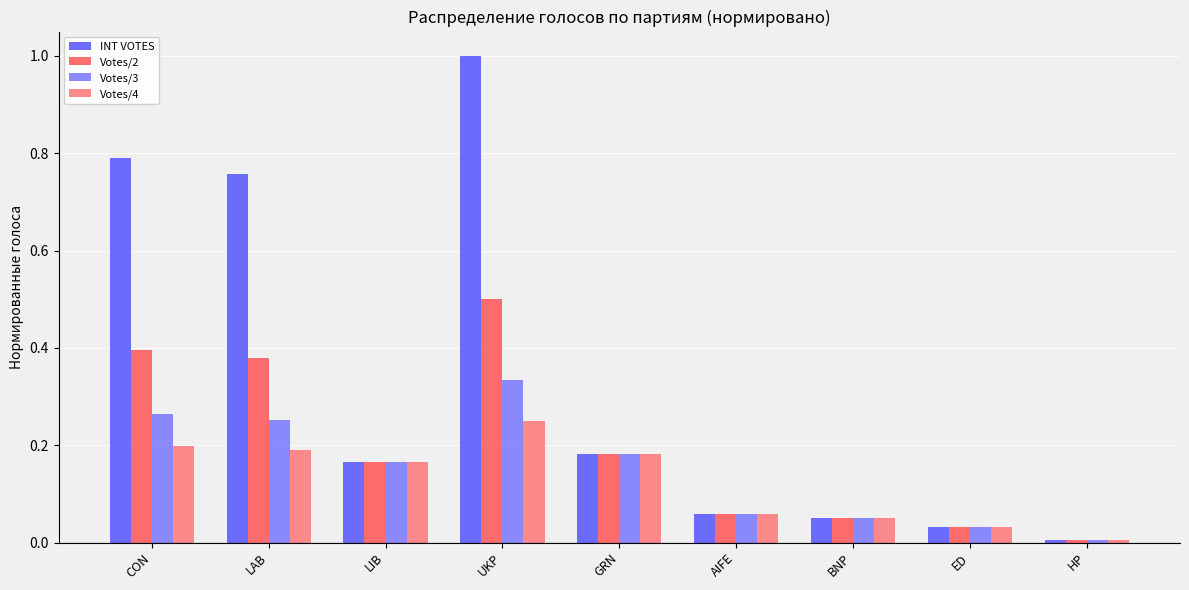

The value of Votes/3 at LIB is 0.1. True or false?

False